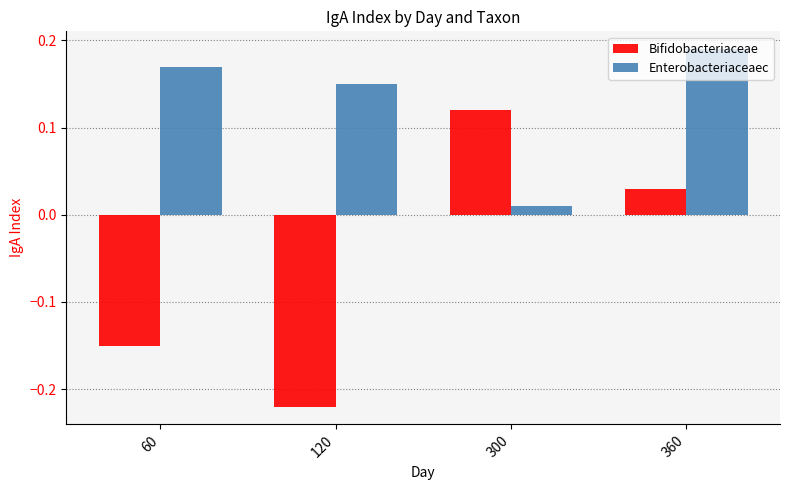

Which series has the largest range (max minus min)?

Bifidobacteriaceae